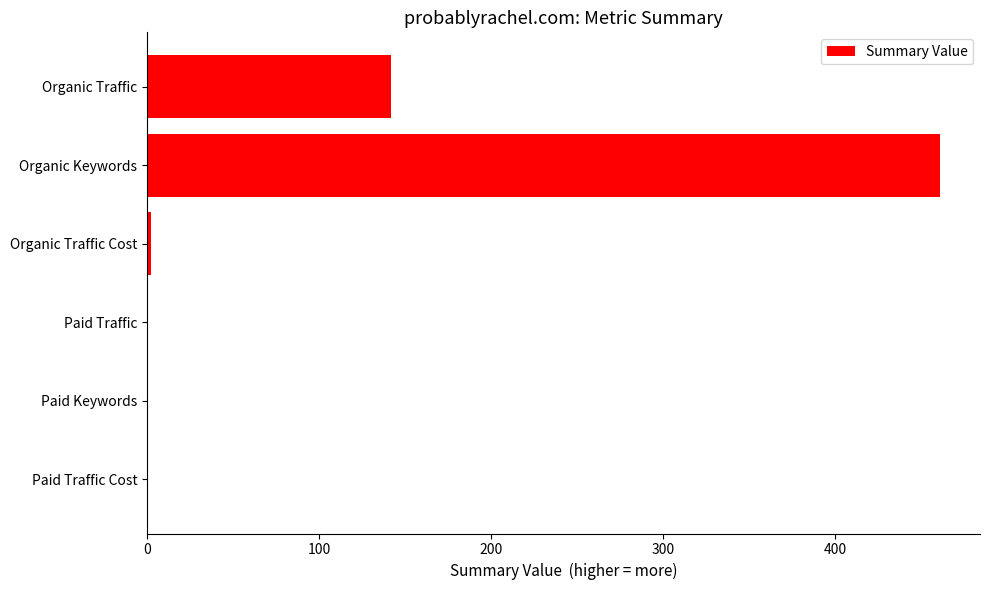

Reading bottom to top, what are all the values shown in this chart?

Paid Traffic Cost=0	Paid Keywords=0	Paid Traffic=0	Organic Traffic Cost=2	Organic Keywords=461	Organic Traffic=142